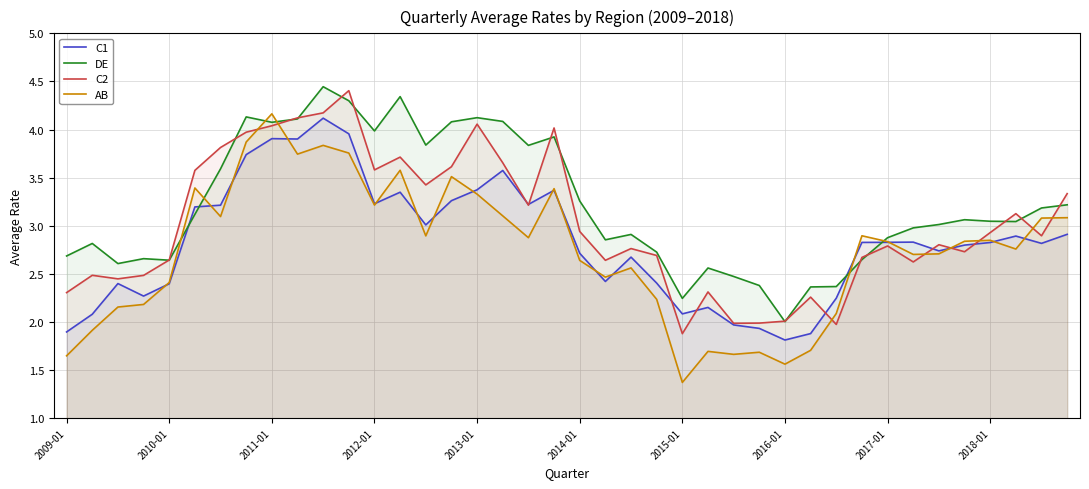

The AB series shows 2.4 at 2010-01. True or false?

True